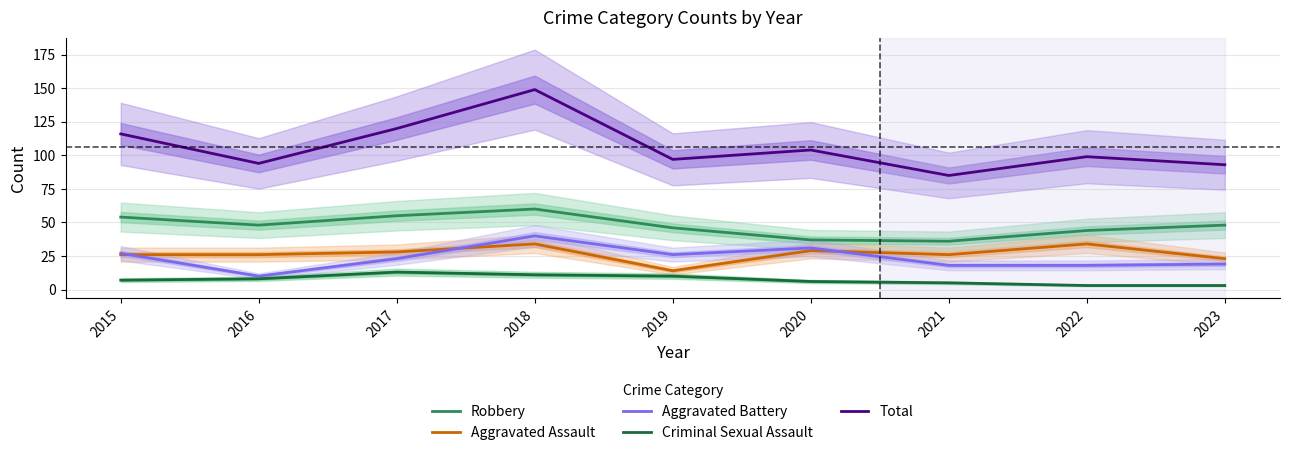

How many data points in Robbery are above 48?

3